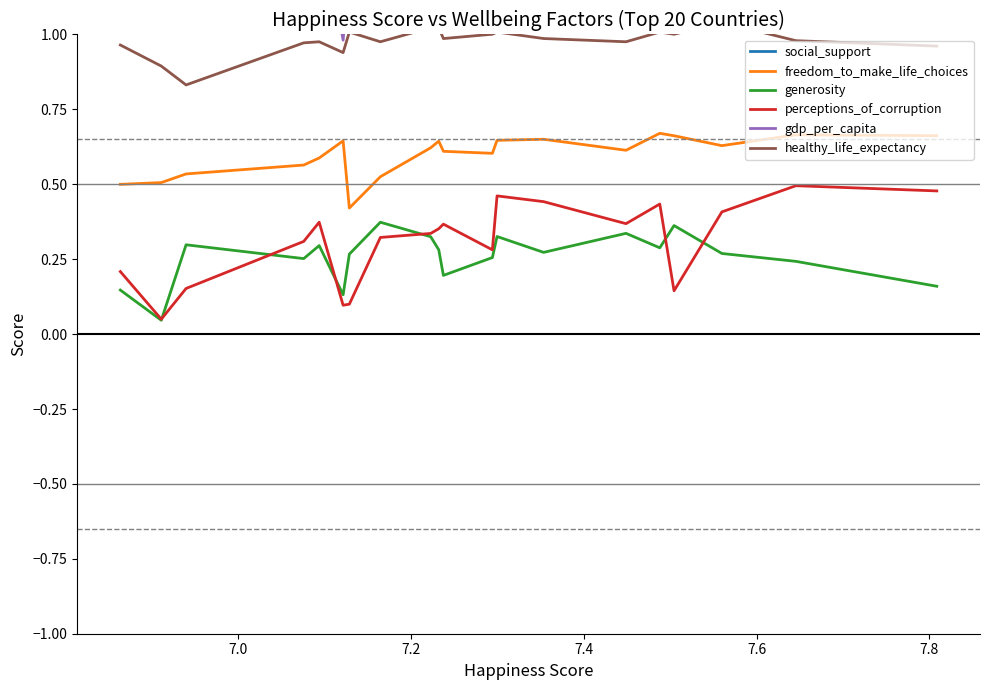

Which series has the largest range (max minus min)?

gdp_per_capita